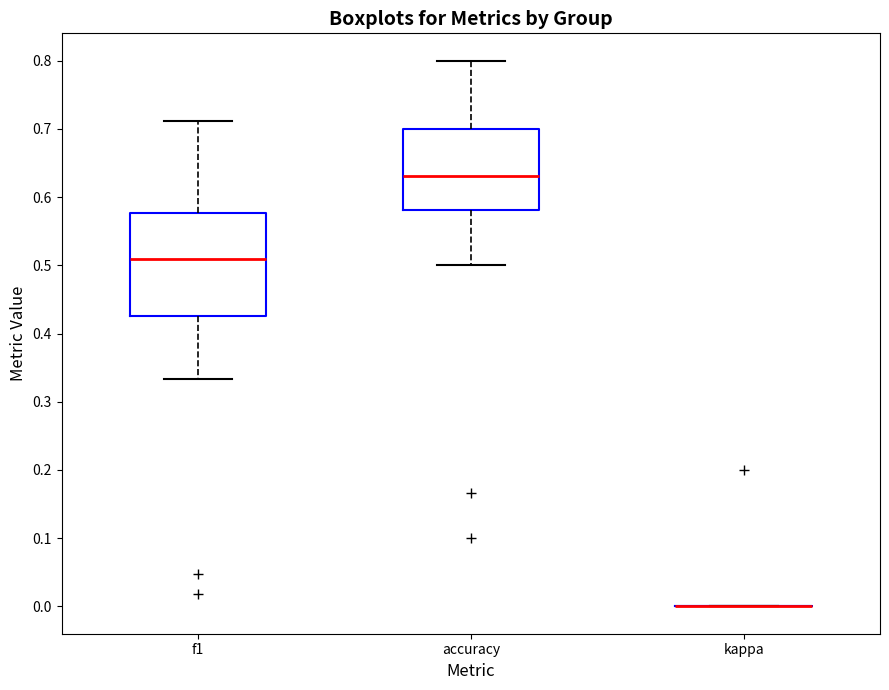

Reading left to right, read every box against the y-axis: the position of its median line, the range the box covers, and the ends of its whiskers. The values are not printed on the chart, so give them approximately, as read against the axis.

f1: median 0.51, box 0.43 to 0.58, whiskers 0.33 to 0.71
accuracy: median 0.63, box 0.58 to 0.70, whiskers 0.50 to 0.80
kappa: box collapsed to a line at 0.00, whiskers 0.00 to 0.00